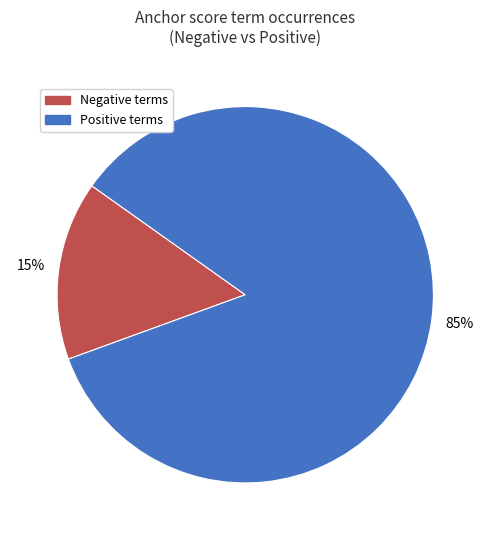

Combined, do Negative terms and Positive terms account for over 50%?

Yes